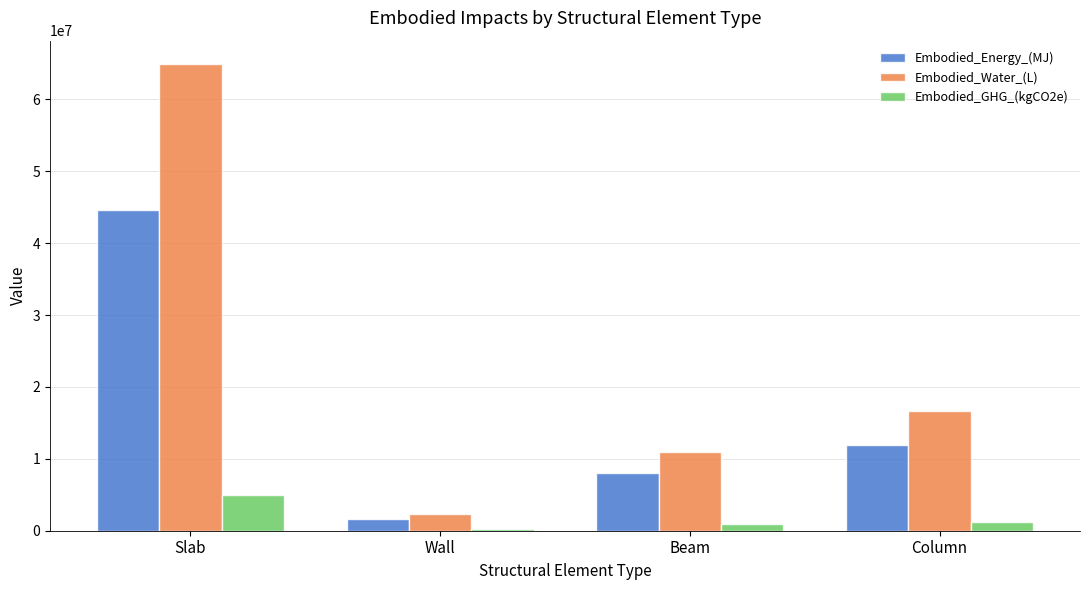

The value of Embodied_Water_(L) at Column is 16685473.6. True or false?

True